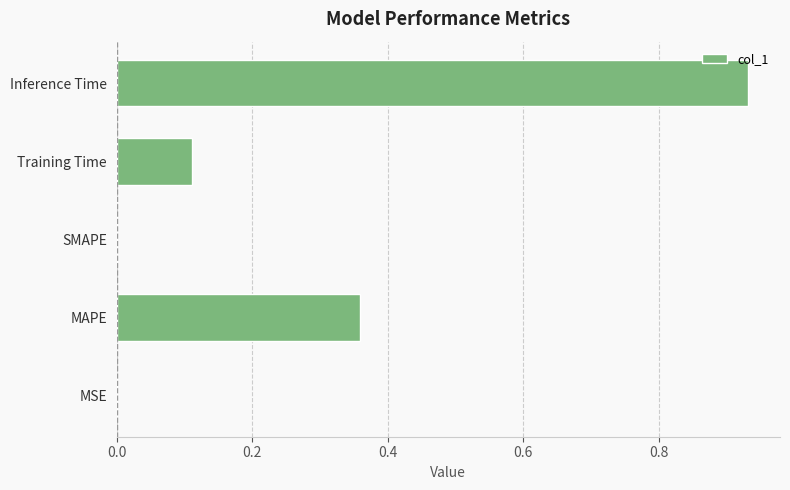

Count the number of categories in the chart.

5